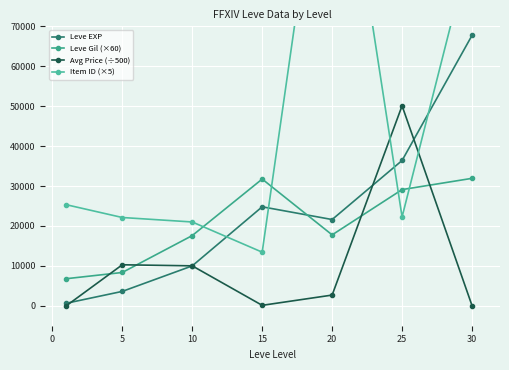

True or false: Leve EXP and Leve Gil (×60) intersect in this chart.

True